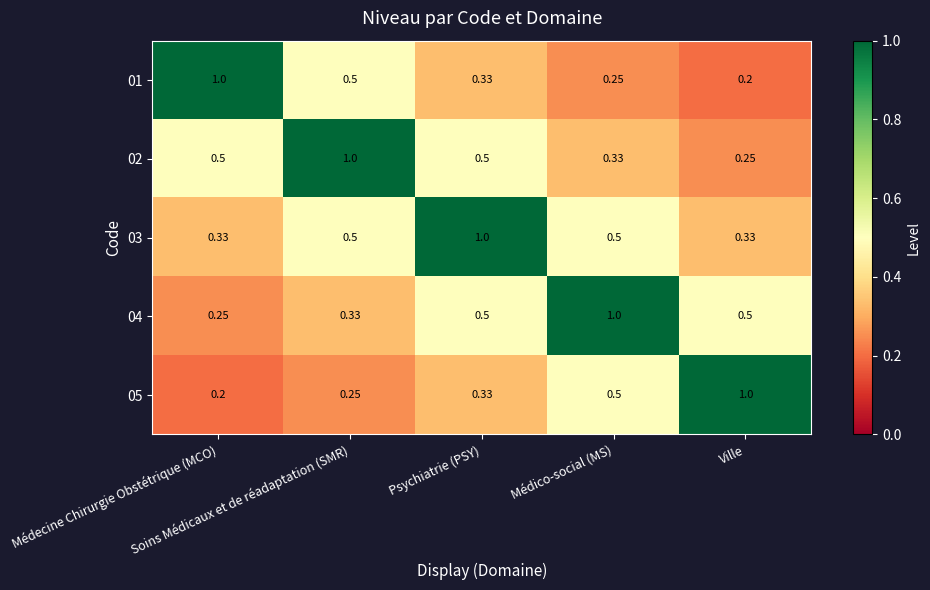

Reading left to right, list all the values displayed in this chart.

01: Médecine Chirurgie Obstétrique (MCO)=1.0	Soins Médicaux et de réadaptation (SMR)=0.5	Psychiatrie (PSY)=0.3	Médico-social (MS)=0.2	Ville=0.2
02: Médecine Chirurgie Obstétrique (MCO)=0.5	Soins Médicaux et de réadaptation (SMR)=1.0	Psychiatrie (PSY)=0.5	Médico-social (MS)=0.3	Ville=0.2
03: Médecine Chirurgie Obstétrique (MCO)=0.3	Soins Médicaux et de réadaptation (SMR)=0.5	Psychiatrie (PSY)=1.0	Médico-social (MS)=0.5	Ville=0.3
04: Médecine Chirurgie Obstétrique (MCO)=0.2	Soins Médicaux et de réadaptation (SMR)=0.3	Psychiatrie (PSY)=0.5	Médico-social (MS)=1.0	Ville=0.5
05: Médecine Chirurgie Obstétrique (MCO)=0.2	Soins Médicaux et de réadaptation (SMR)=0.2	Psychiatrie (PSY)=0.3	Médico-social (MS)=0.5	Ville=1.0